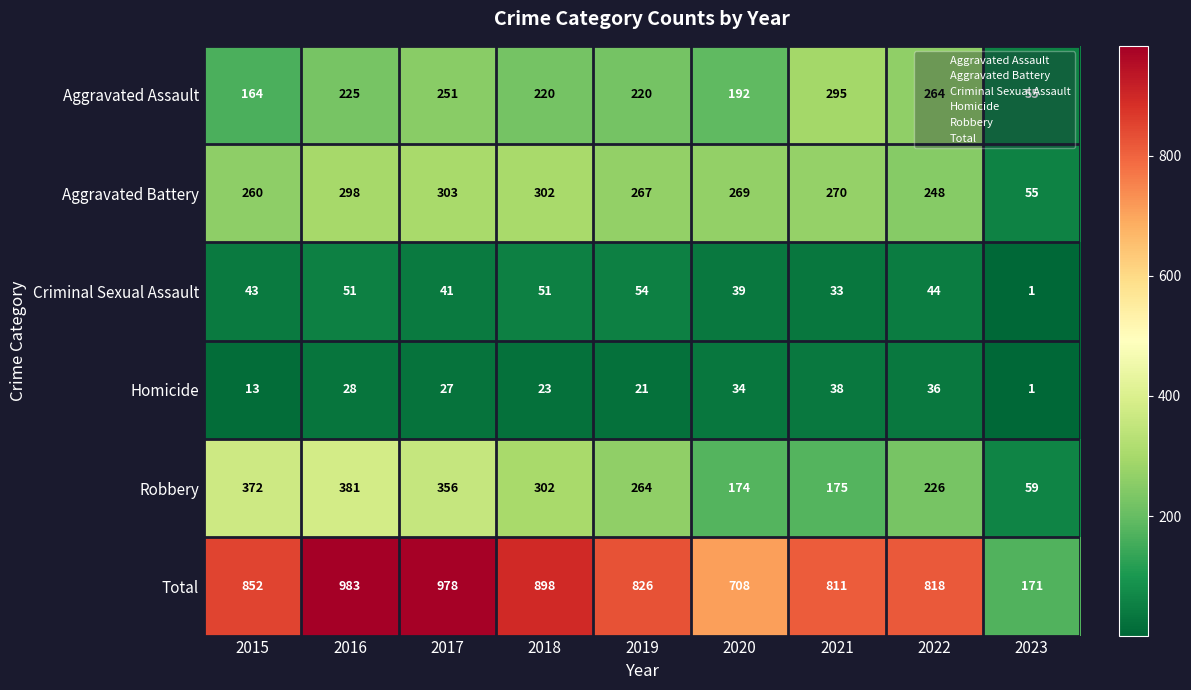

The value of Homicide at 2021 is 17. True or false?

False